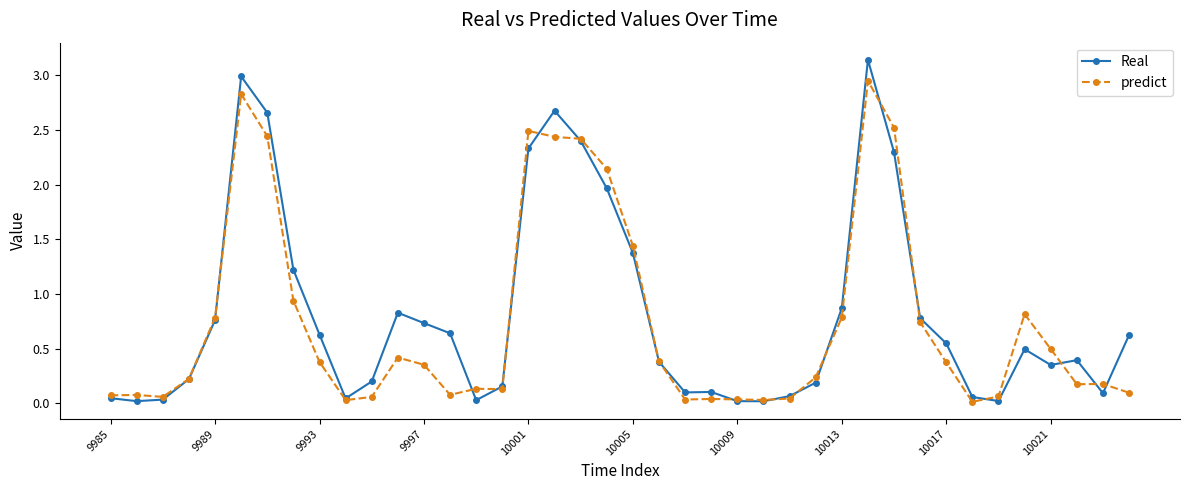

True or false: predict has more than 2 interior local peaks.

True